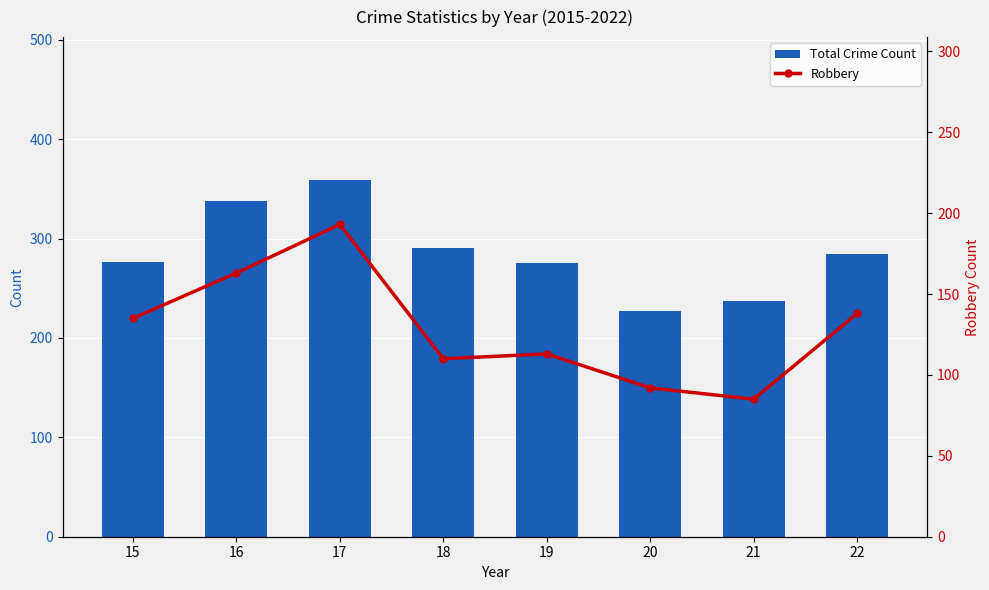

What value does the Robbery series have at 22, to the nearest 10?

140